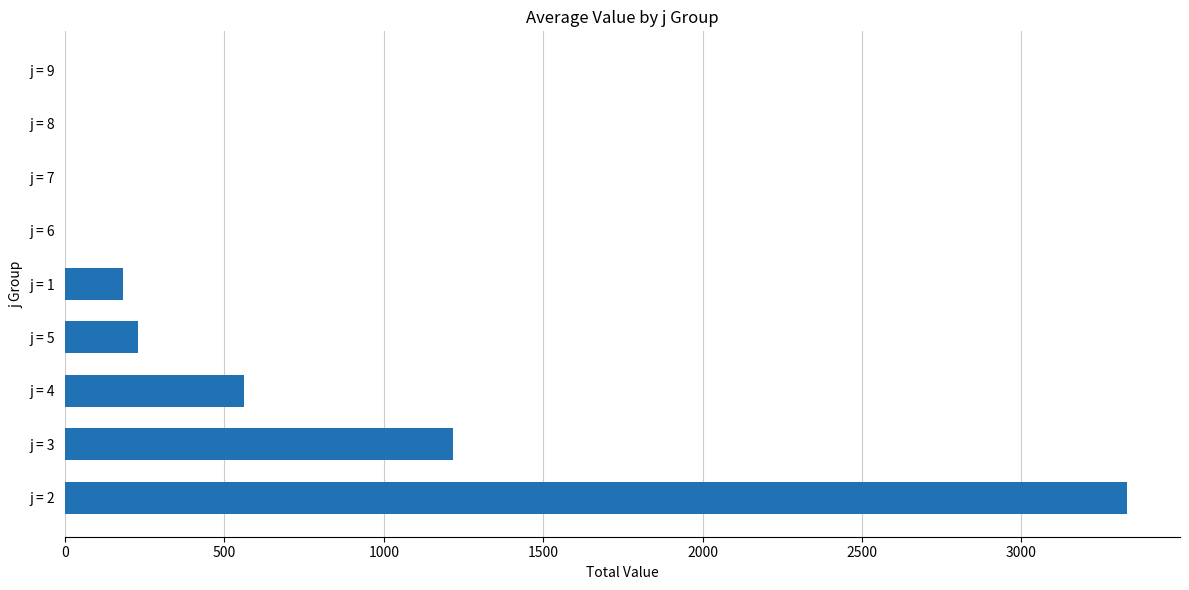

What is the sum of all values?

5520.4